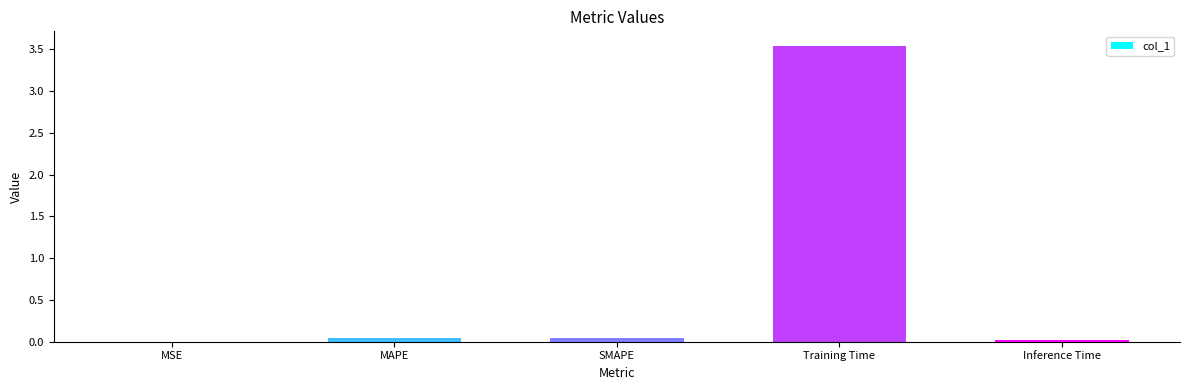

At which category does the chart reach its peak across all series?

Training Time